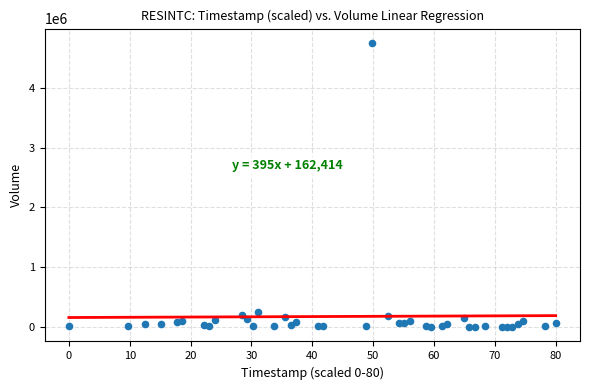

What is the range of Y values (max minus min)?

4748798